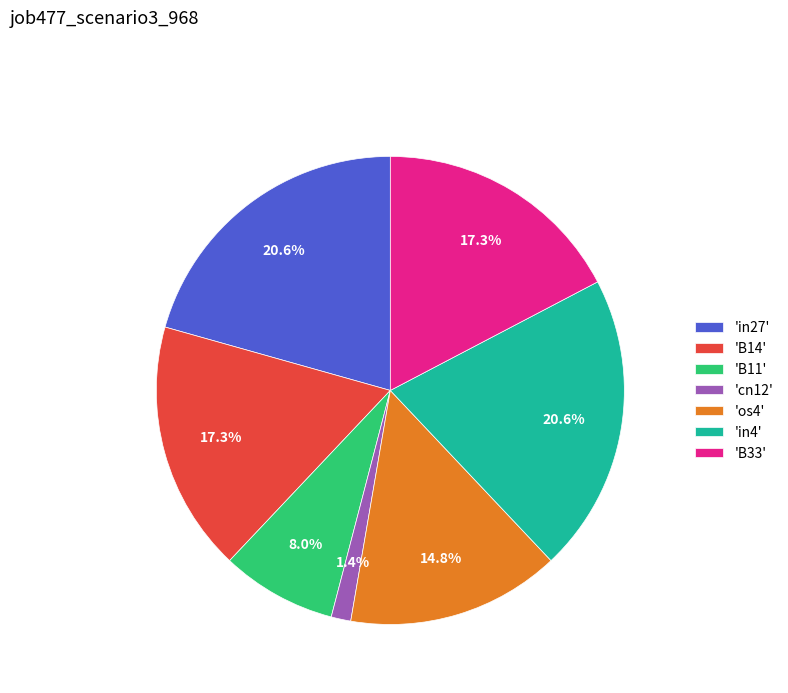

What is the smallest slice in the pie chart?

'cn12'